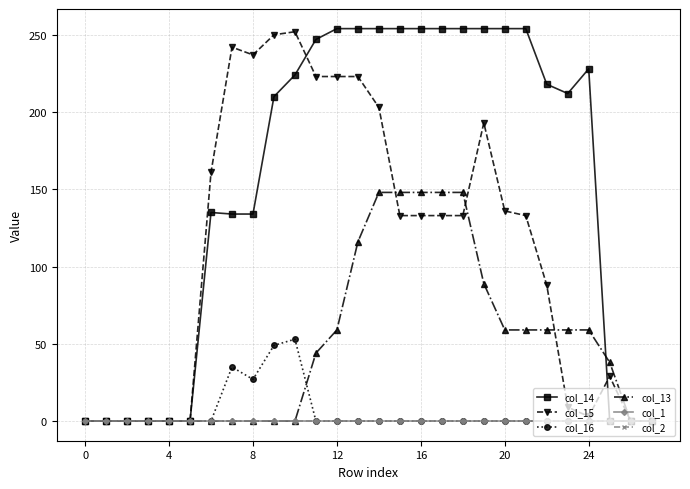

Does the chart have visible grid lines?

Yes